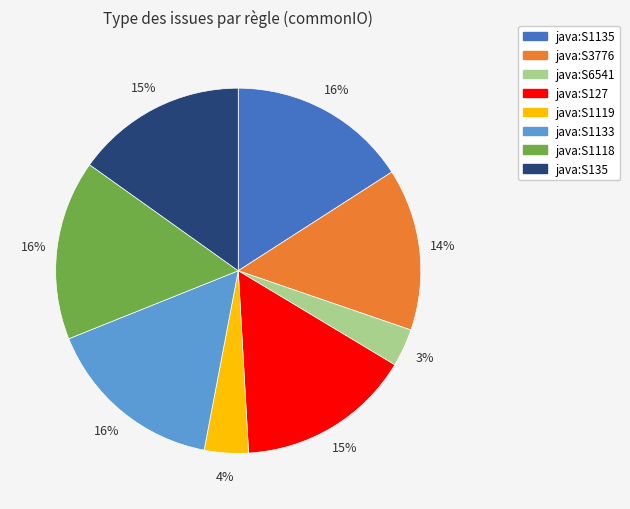

What is the smallest slice in the pie chart?

java:S6541